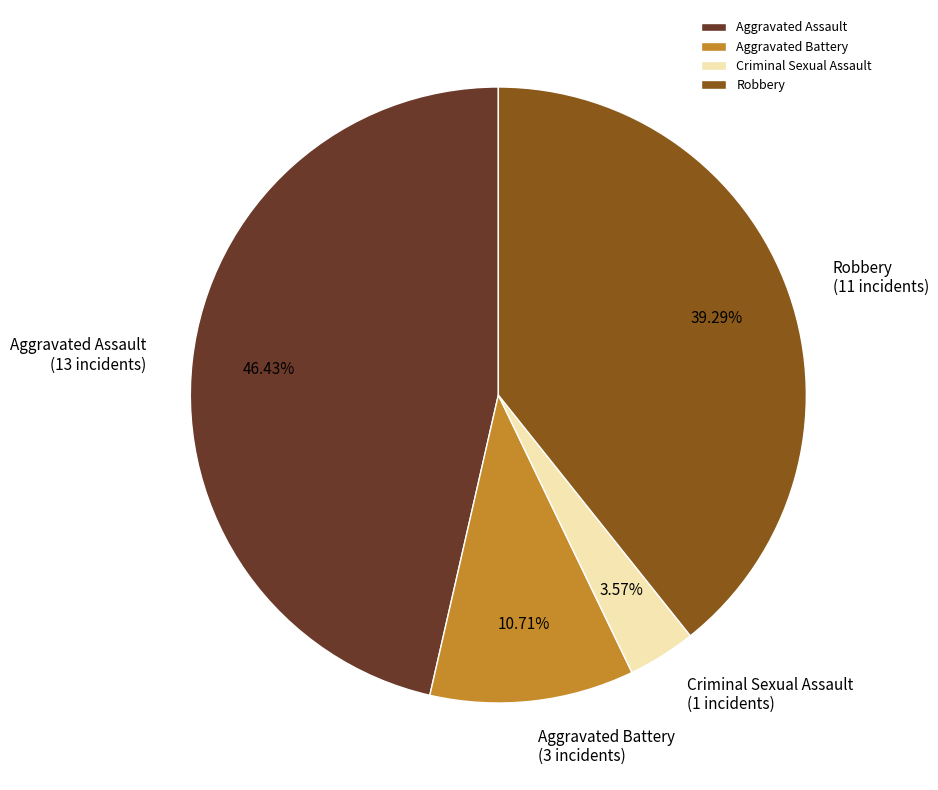

Rank the categories by value from highest to lowest.

Aggravated Assault, Robbery, Aggravated Battery, Criminal Sexual Assault